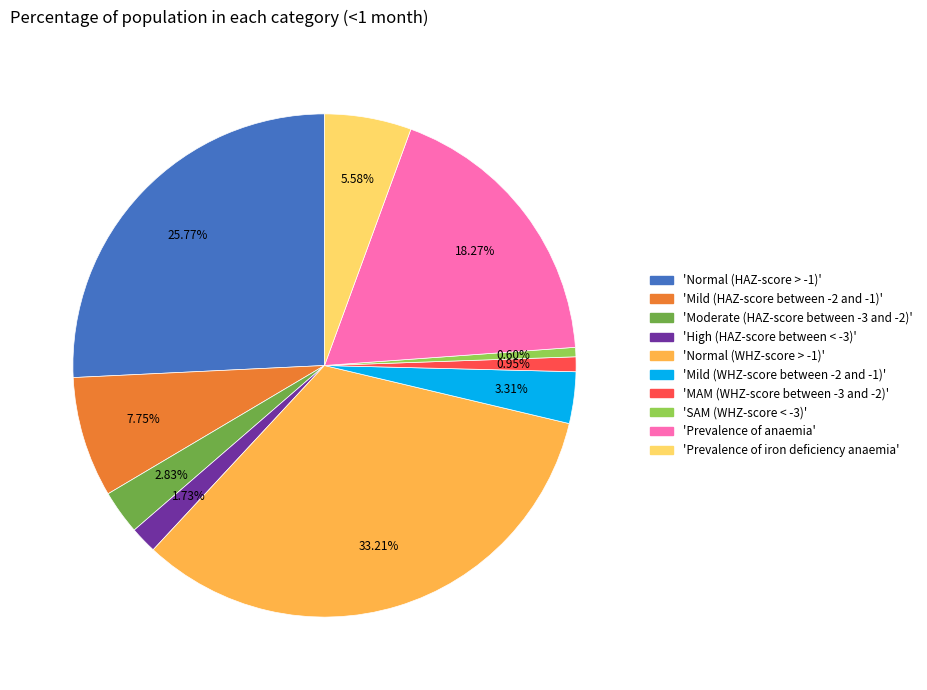

Is there any slice that represents more than half of the pie?

No